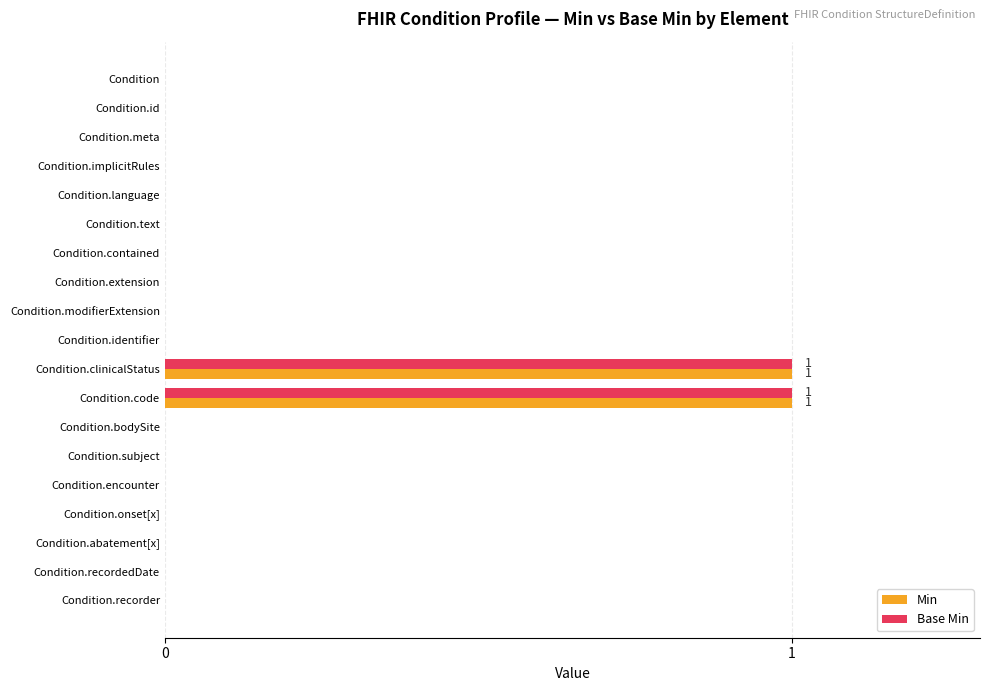

The Min series shows 1 at Condition.extension. True or false?

False